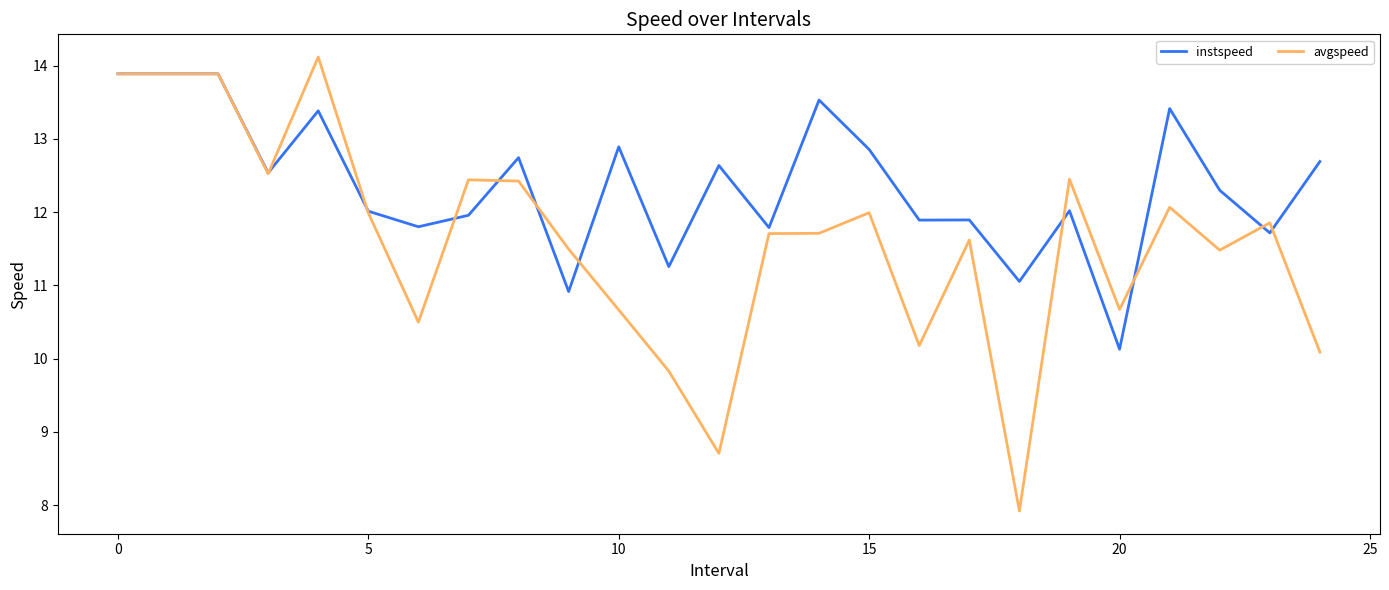

What is the greatest value displayed?

14.1